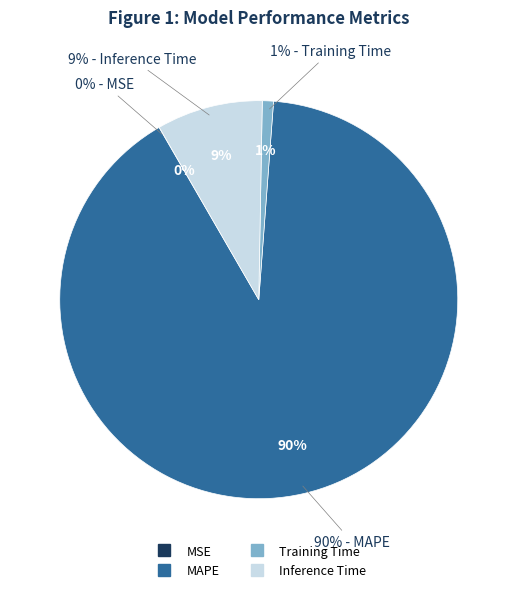

To the nearest percent, what is the difference between the largest and smallest slice percentages?

90%